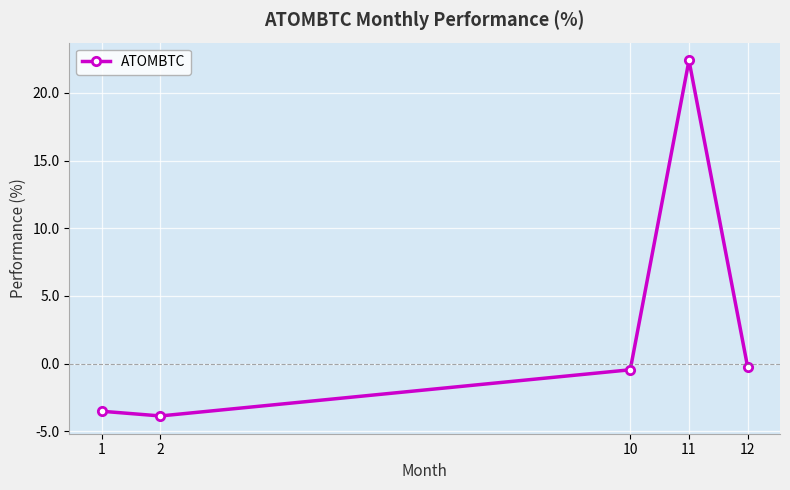

What is the average value?

2.9